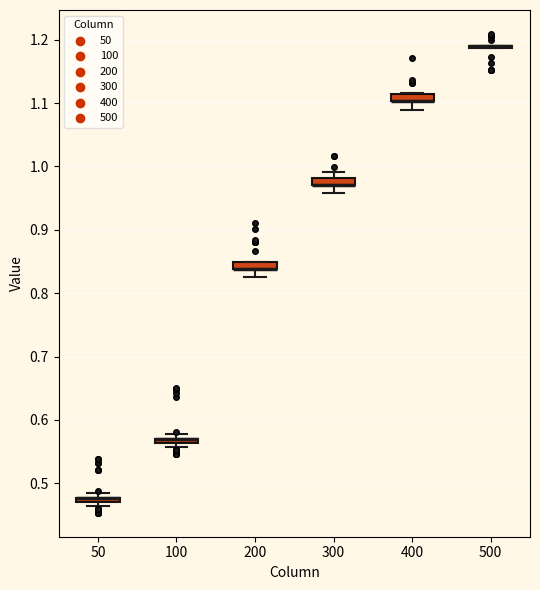

Where is the upper edge of the box at x = 50 on the y-axis? The values are not printed on the chart, so give them approximately, as read against the axis.

0.48